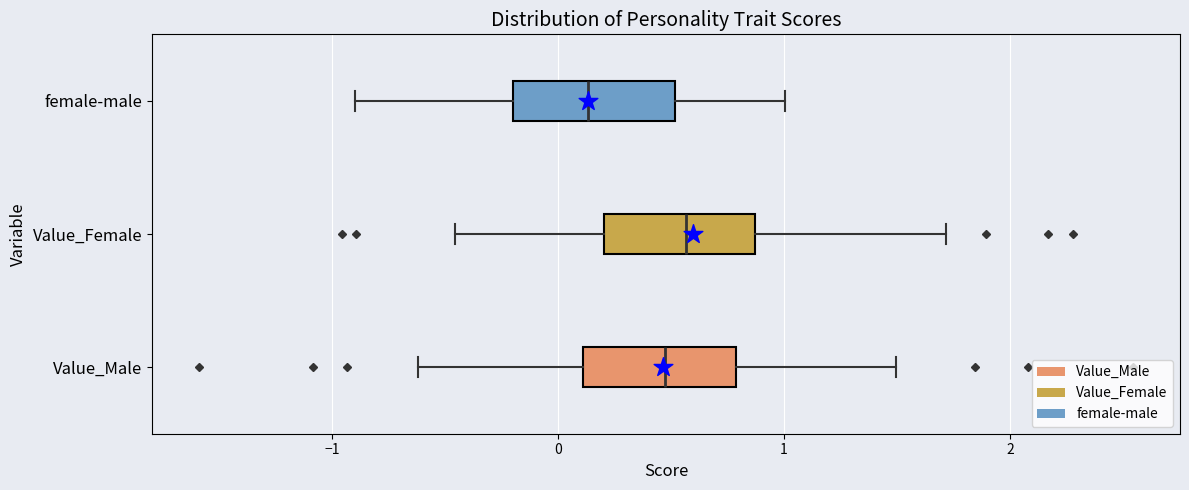

Which box's median line is the furthest to the left?

female-male